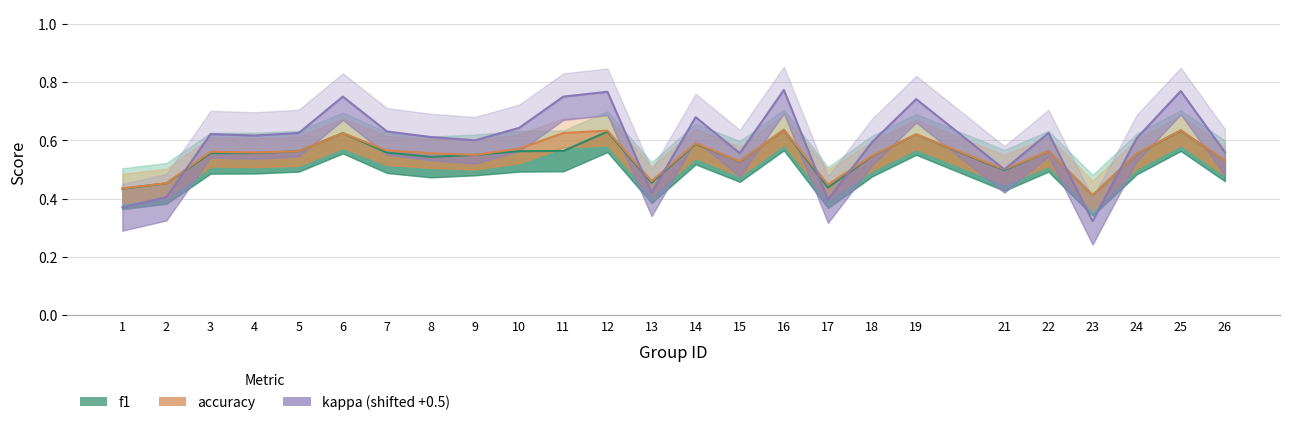

True or false: f1 and accuracy cross at least once.

False